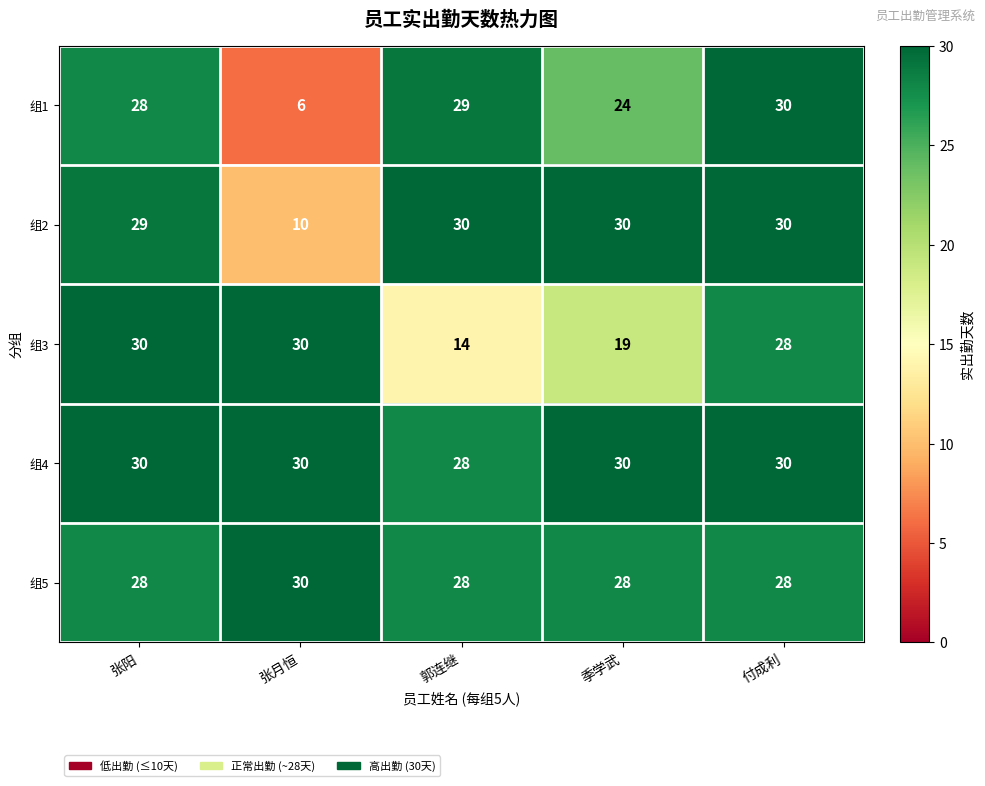

The value of 组5 at 付成利 is 43. True or false?

False